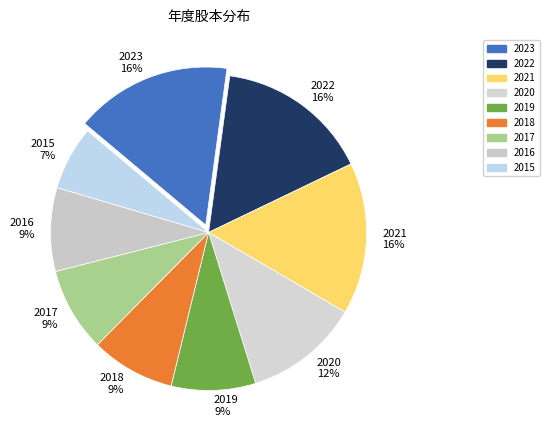

What percentage is the 2018 slice, to the nearest percent?

9%